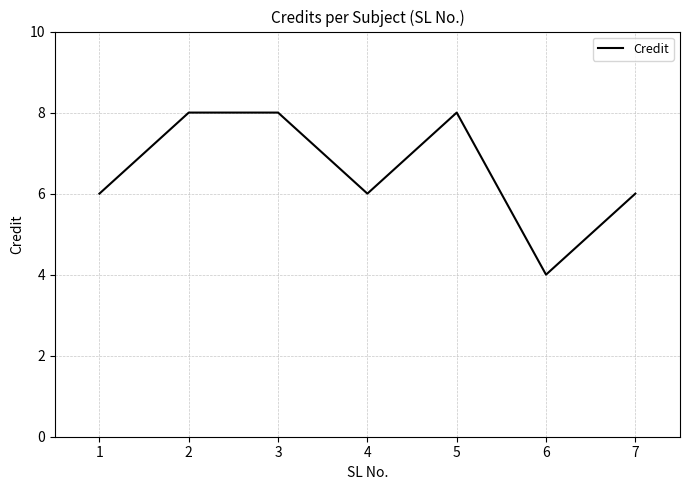

True or false: the data shows 8 at 2.

True